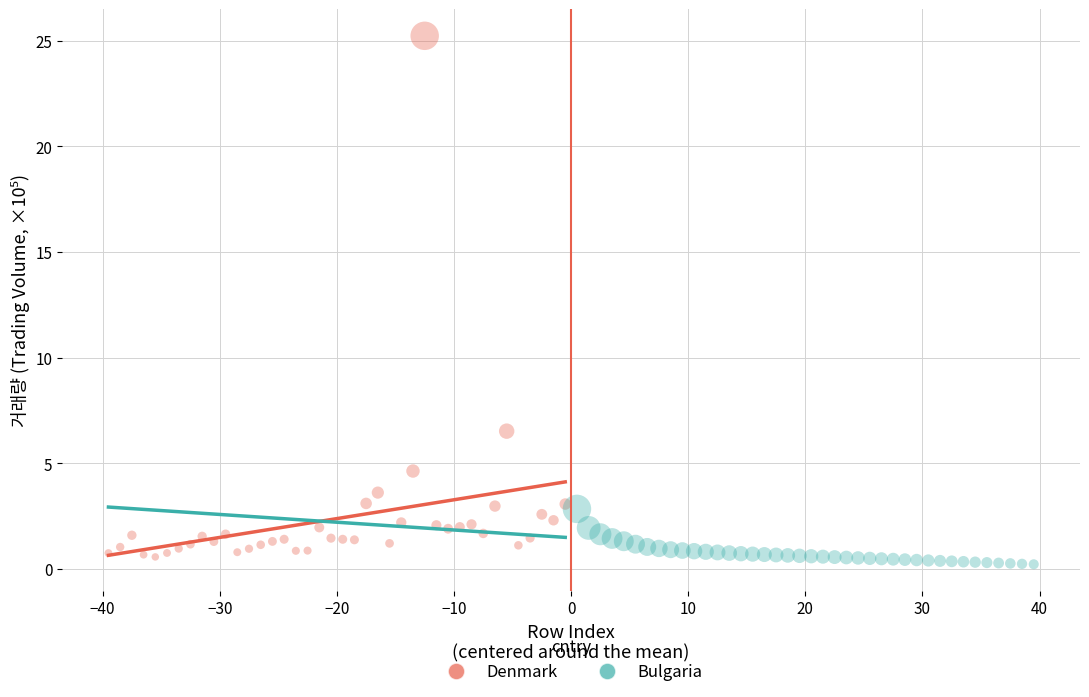

Which series reaches the maximum Y coordinate?

Denmark